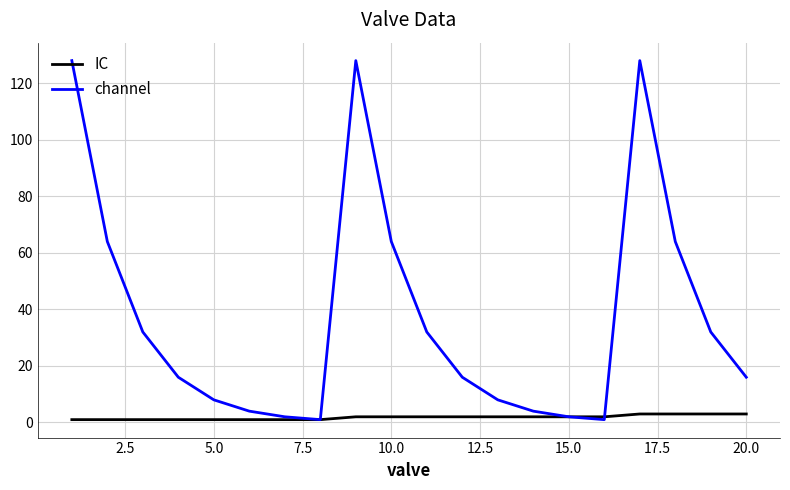

List the series in order of their peak value, lowest first.

IC, channel